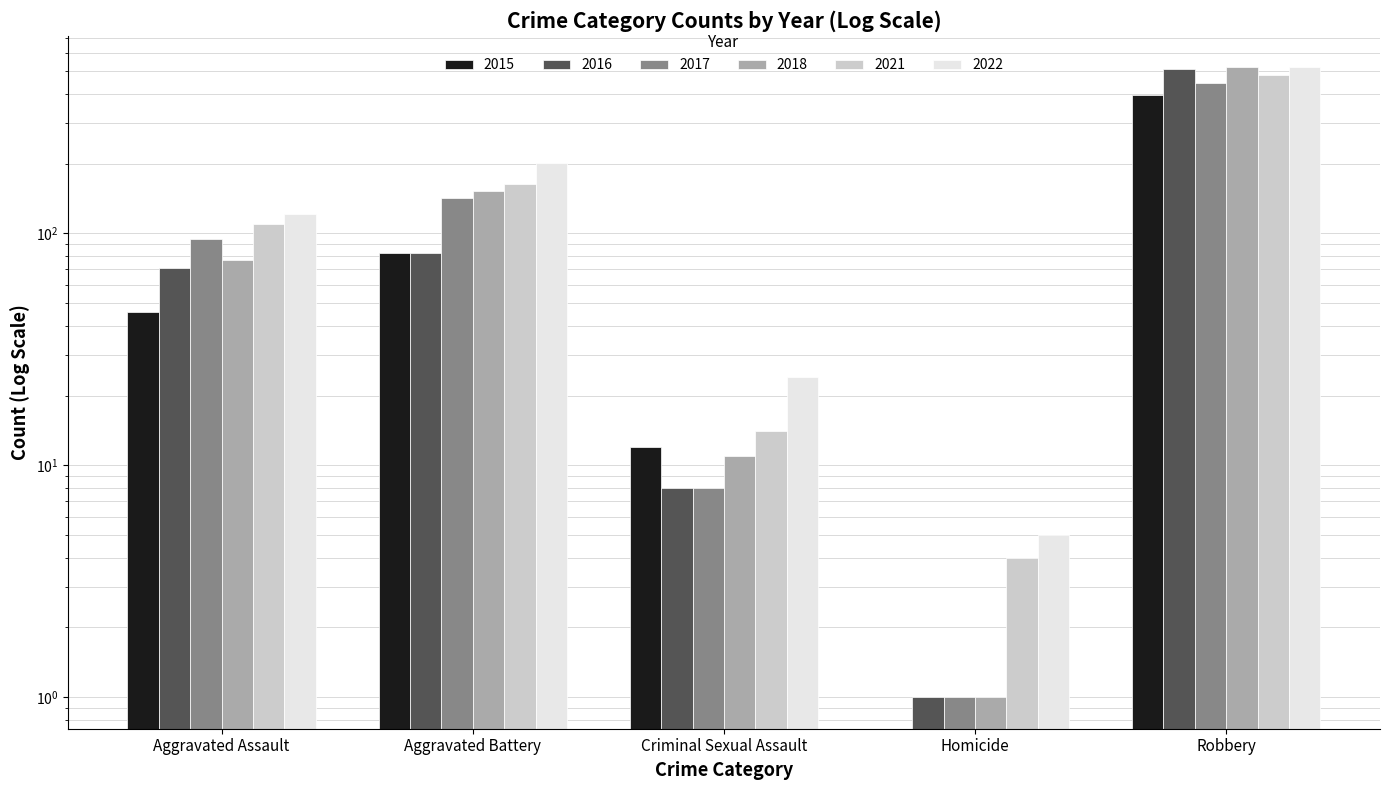

What are all the series names shown in the legend?

2015, 2016, 2017, 2018, 2021, 2022